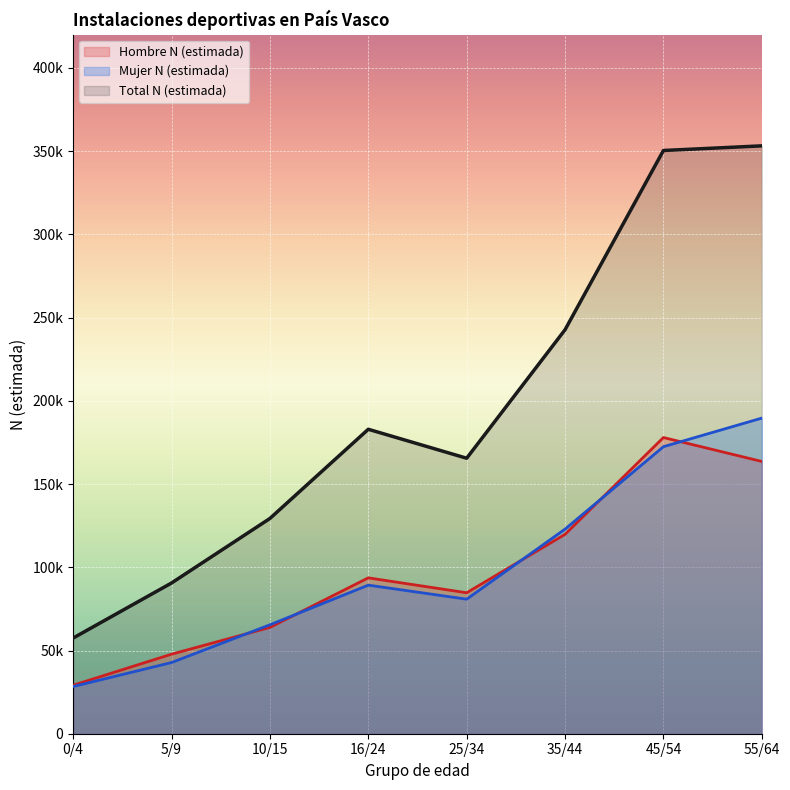

What is the difference between the maximum and second lowest values in the Mujer N (estimada) series?

146864